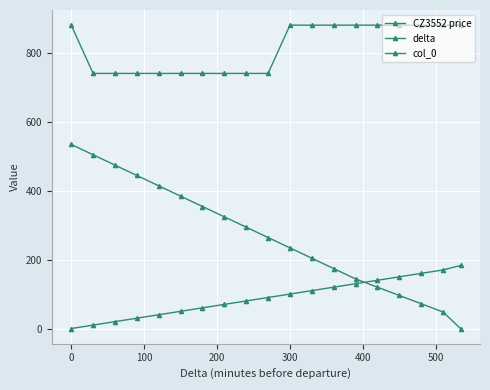

Reading right to left, transcribe all the data shown in this chart.

CZ3552 price: 880	880	880	880	880	880	880	880	880	740	740	740	740	740	740	740	740	740	880
delta: 0	48	72	96	120	144	174	204	234	264	294	324	354	384	414	444	474	504	534
col_0: 183	170	160	150	140	130	120	110	100	90	80	70	60	50	40	30	20	10	0